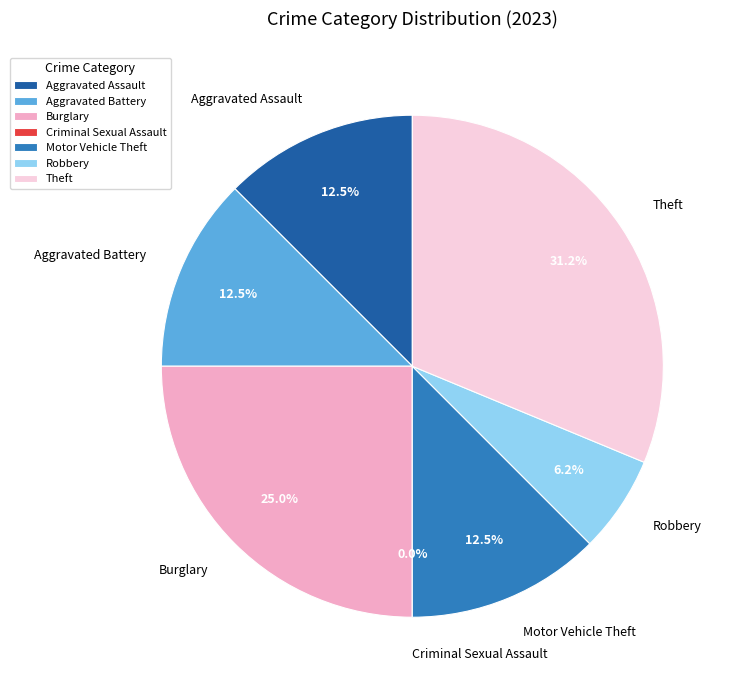

What percentage do Motor Vehicle Theft and Robbery together represent?

18.8%